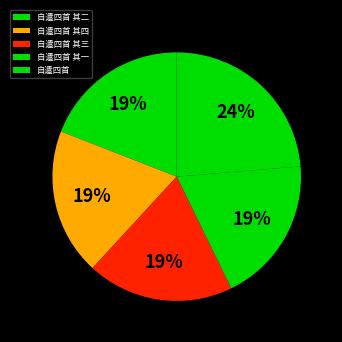

What percentage is the 自遣四首 其三 slice, to the nearest percent?

19%